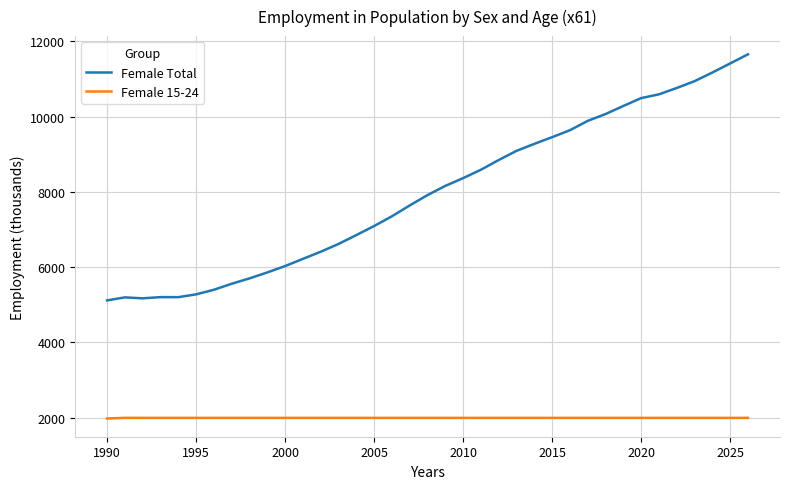

What is the minimum value for Female 15-24?

1978.5